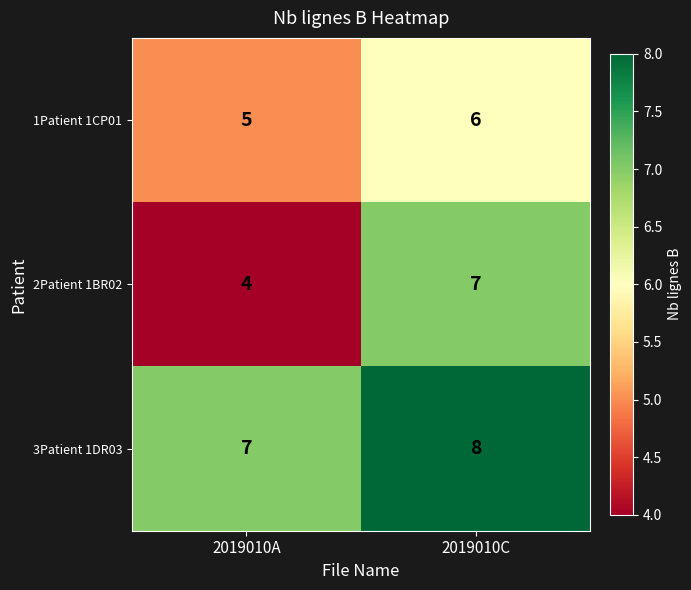

What is the maximum value for 2Patient 1BR02?

7